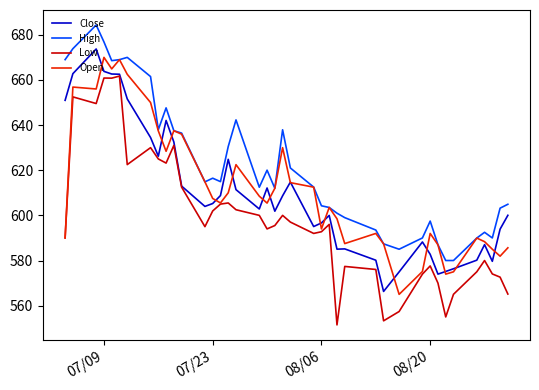

Is this an area chart (filled region under the line)?

No